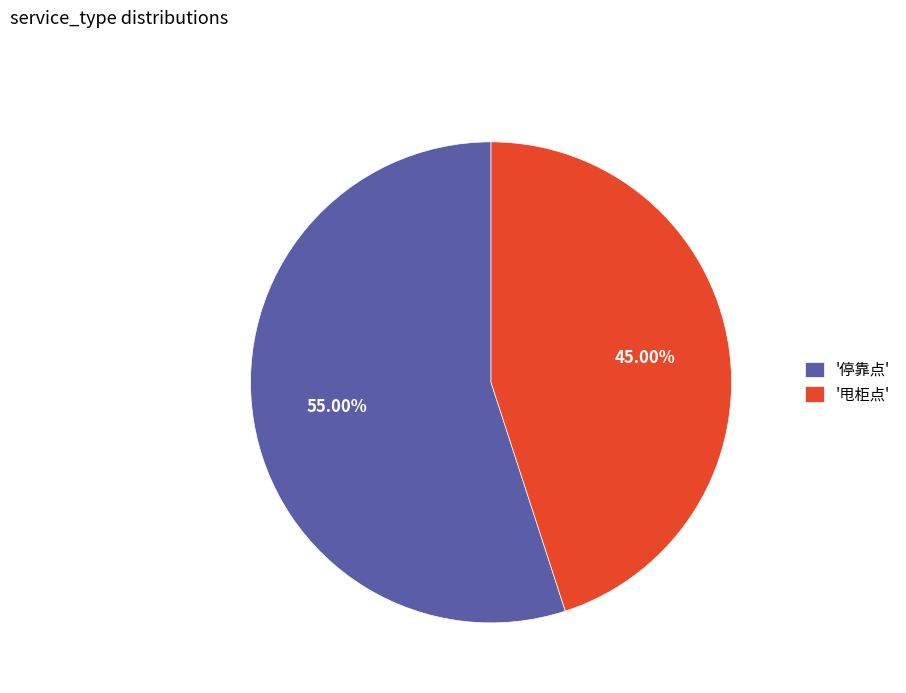

Which slice is the largest?

'停靠点'